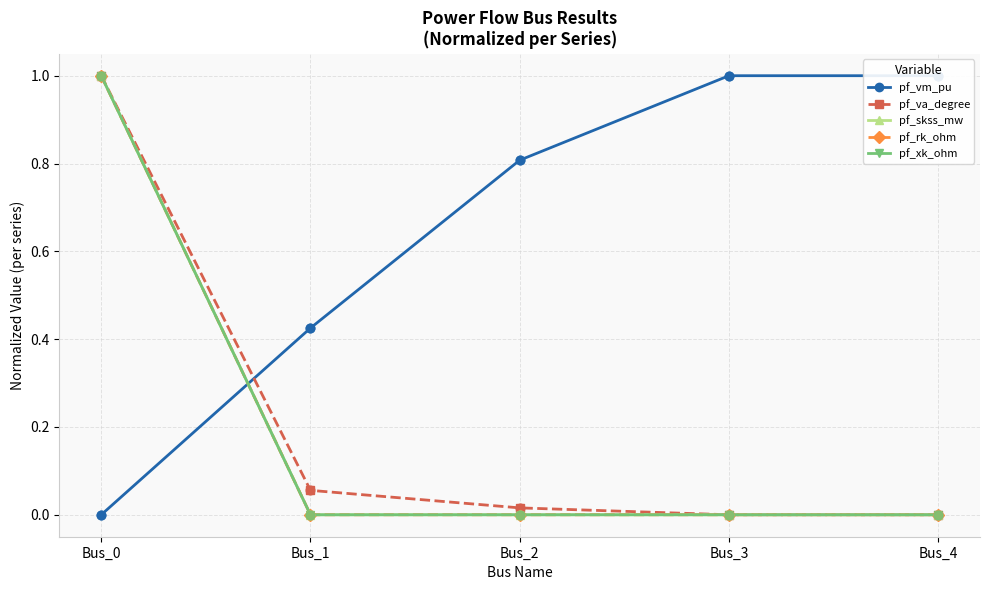

What are all the series names shown in the legend?

pf_vm_pu, pf_va_degree, pf_skss_mw, pf_rk_ohm, pf_xk_ohm